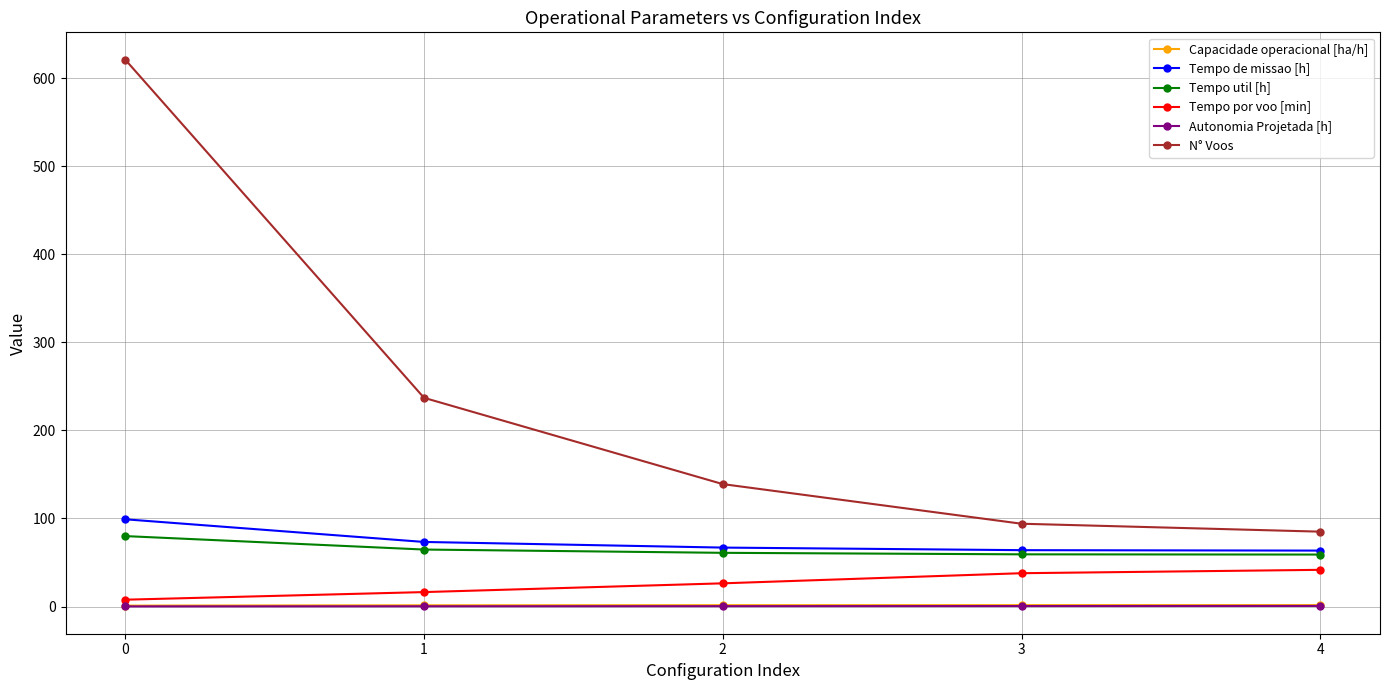

What is the difference between the second highest and minimum values in the Autonomia Projetada [h] series?

0.4